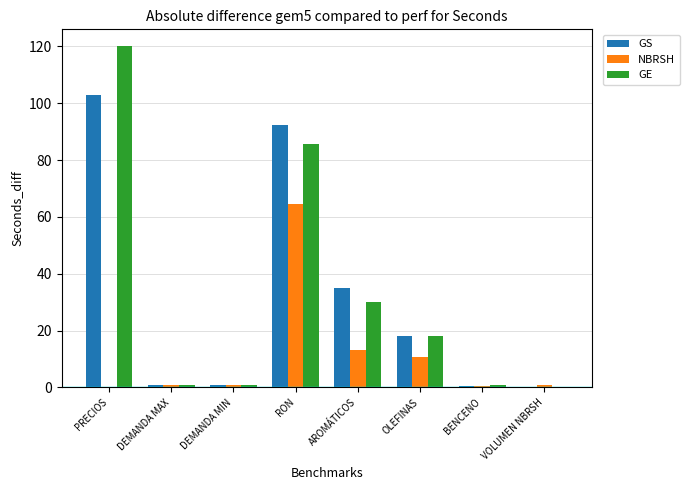

What is the maximum value shown in the chart?

120.0